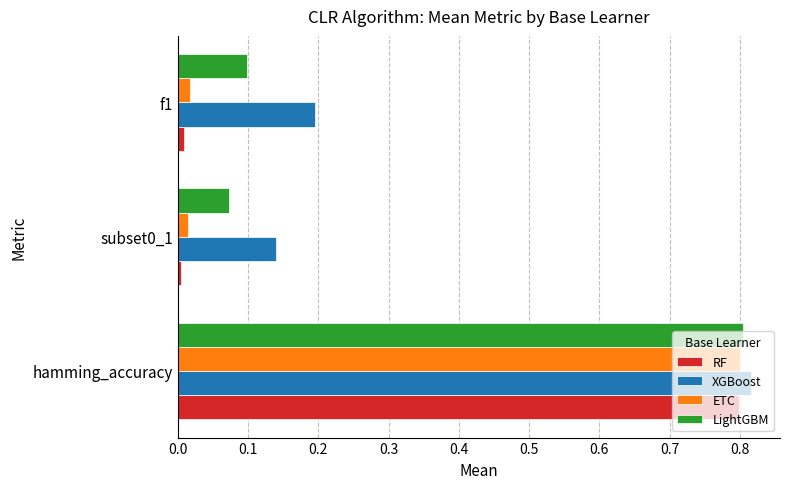

Which series changed the most between hamming_accuracy and f1?

RF